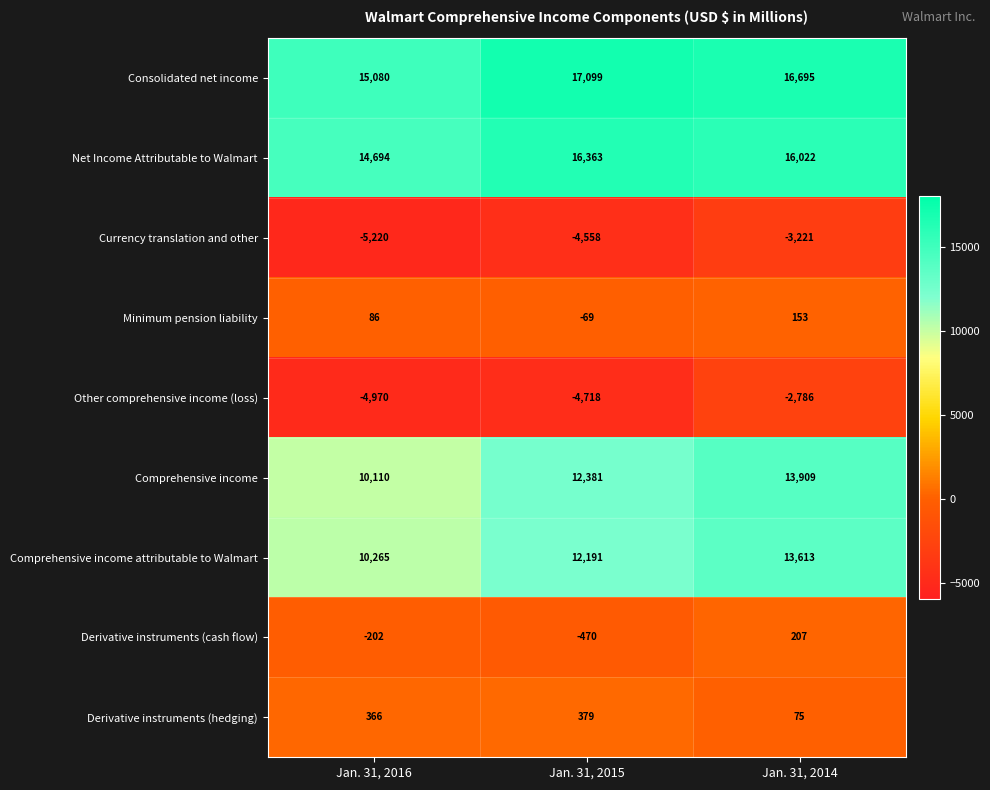

What is the difference between the highest and lowest values at Jan. 31, 2015?

21817